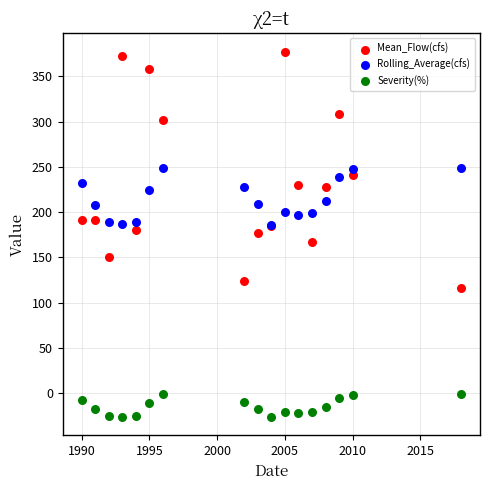

What are all the series names shown in the legend?

Mean_Flow(cfs), Rolling_Average(cfs), Severity(%)